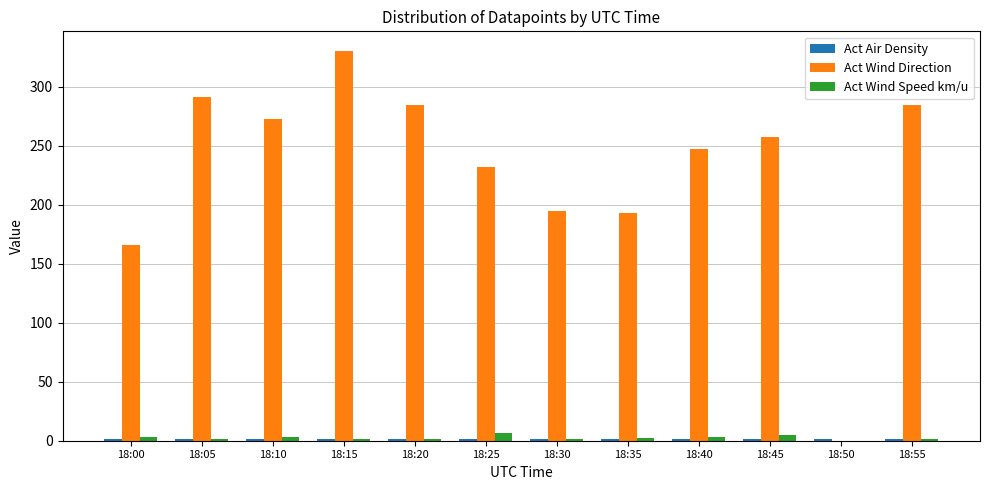

Which series changed the most between 18:35 and 18:40?

Act Wind Direction